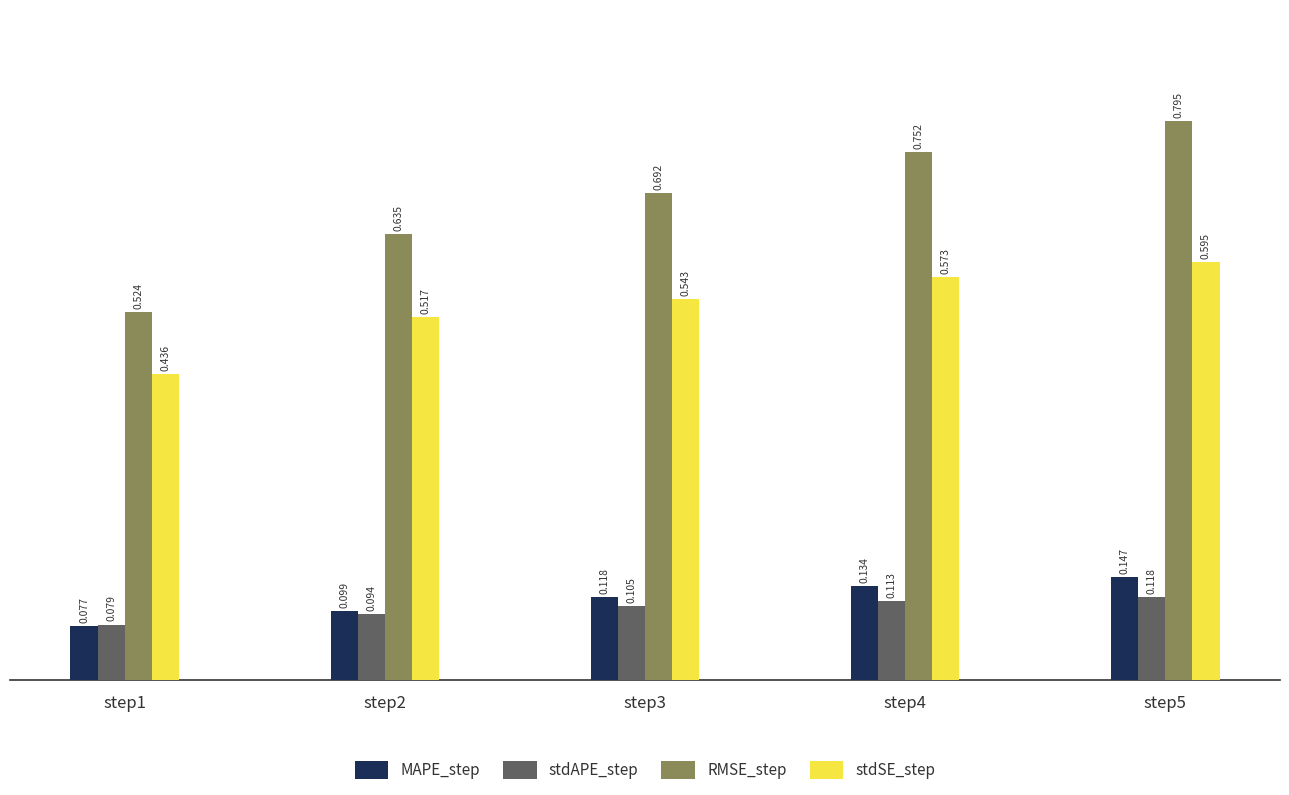

Which series has the largest total across all categories?

RMSE_step